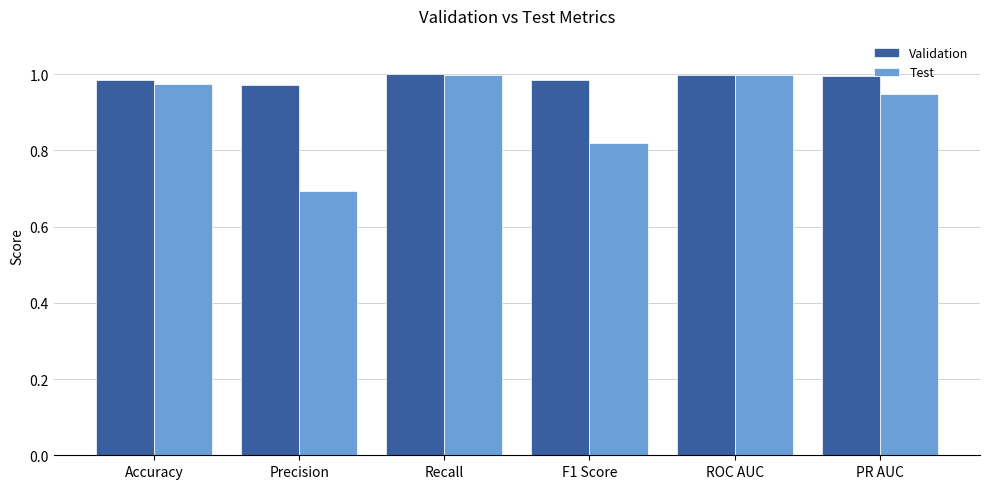

What is the sum of all Validation values?

5.9